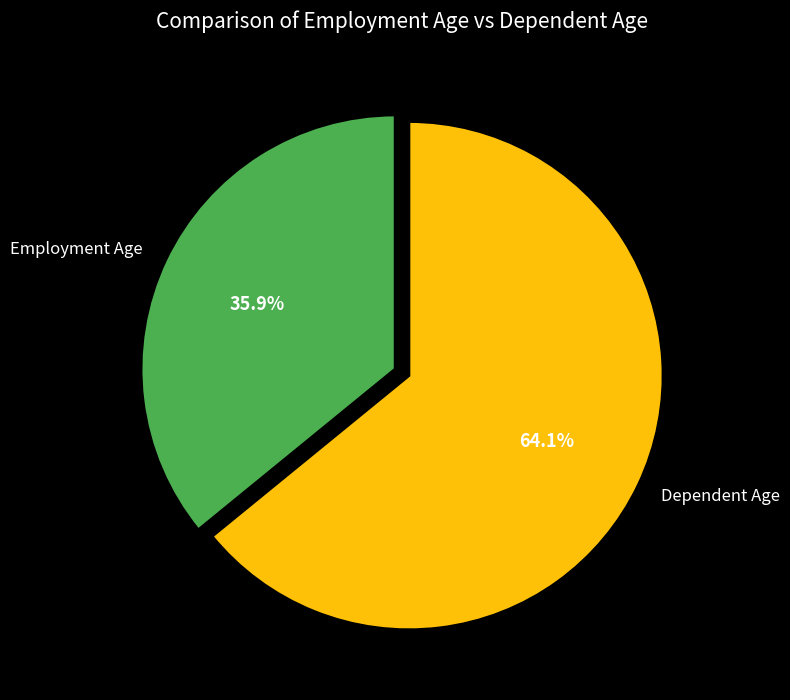

What is the smallest slice in the pie chart?

Employment Age